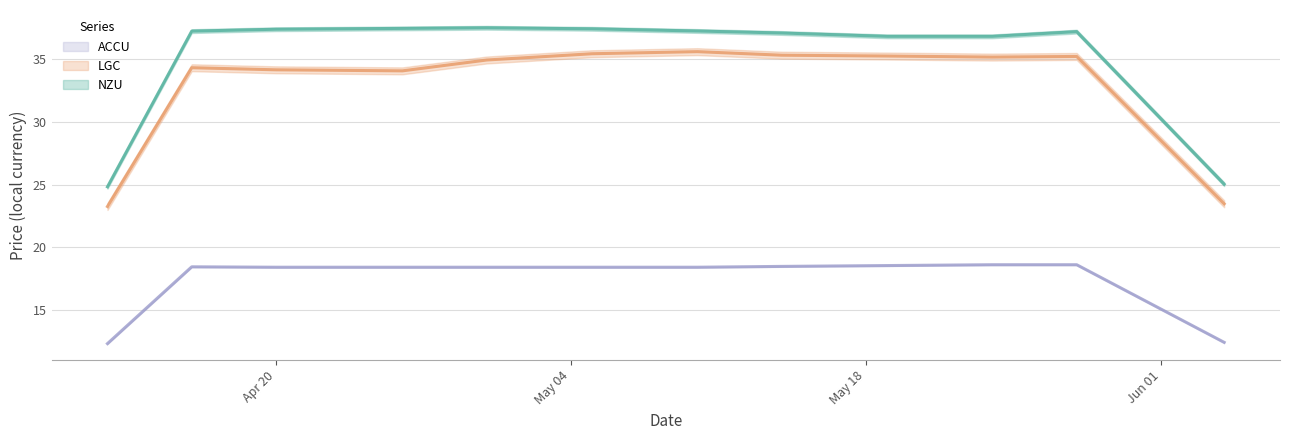

Which series changed the most between 2021-04-12 and 2021-05-05?

LGC